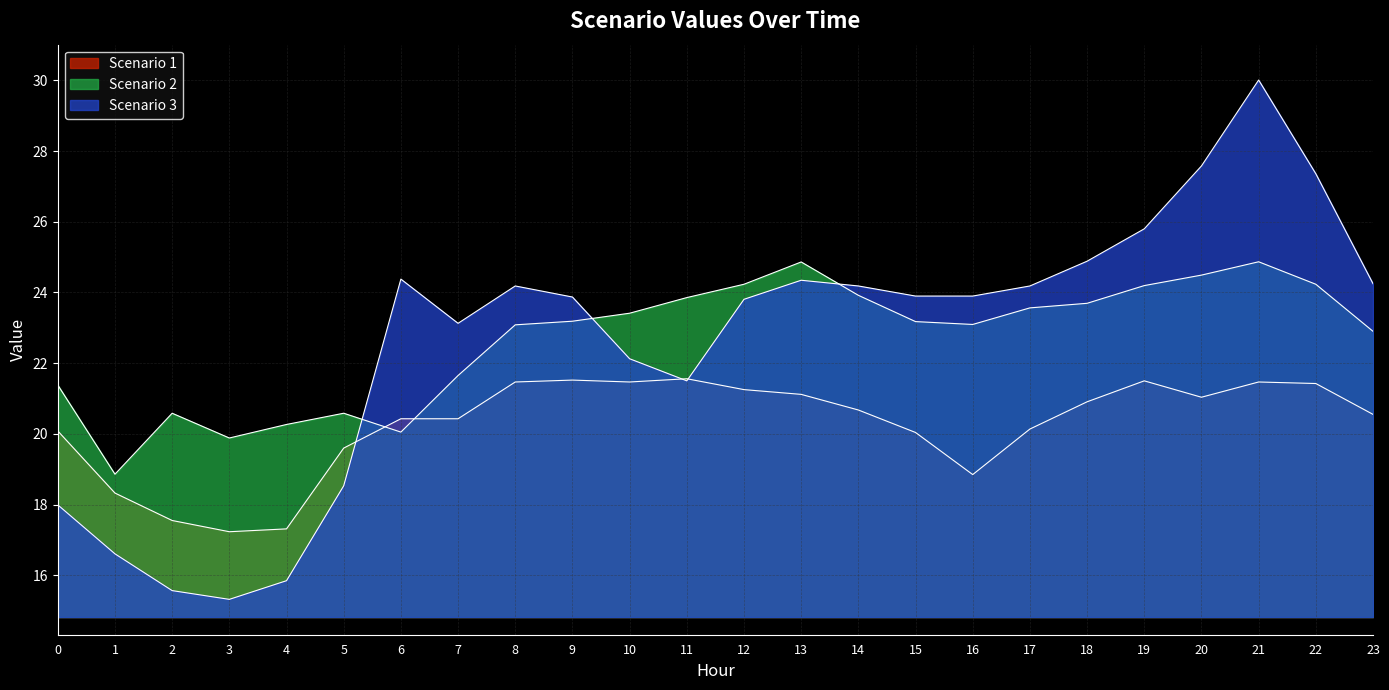

At how many categories does at least one series exceed 15?

24